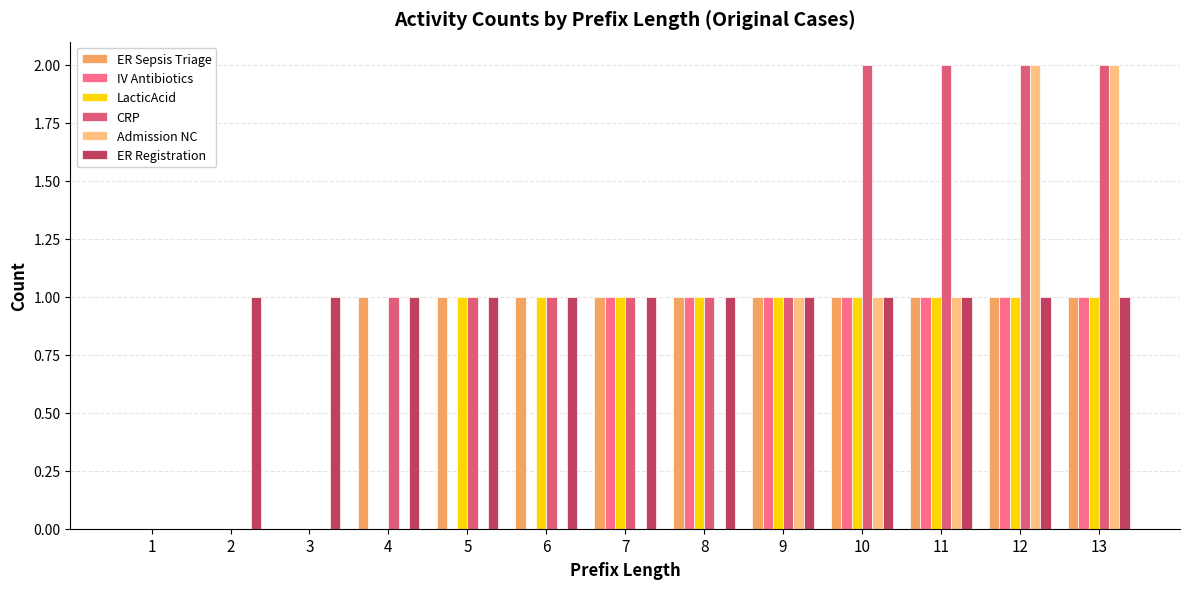

Are the bars grouped side by side (vs. stacked)?

Yes